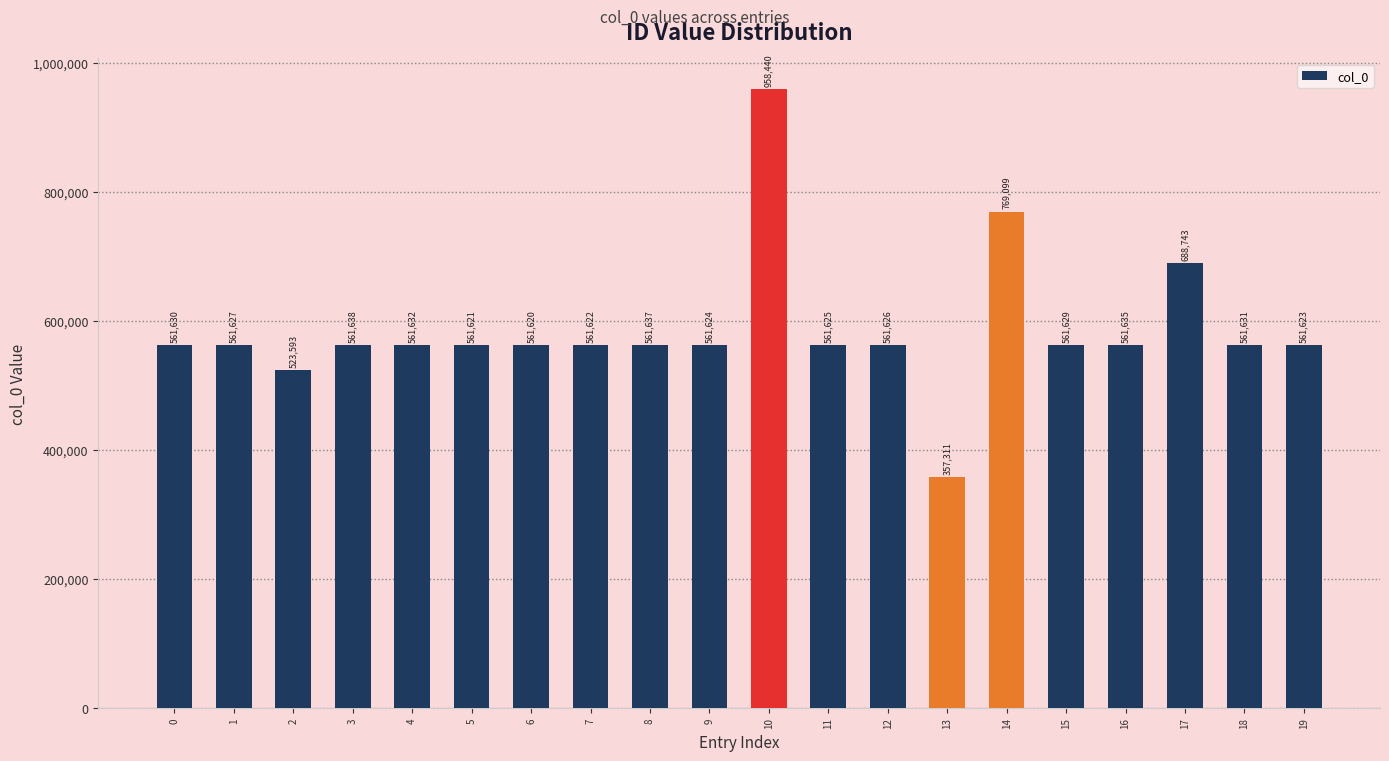

Reading right to left, transcribe all the data shown in this chart.

19=561623	18=561631	17=688743	16=561635	15=561629	14=769099	13=357311	12=561626	11=561625	10=958440	9=561624	8=561637	7=561622	6=561620	5=561621	4=561632	3=561638	2=523593	1=561627	0=561630